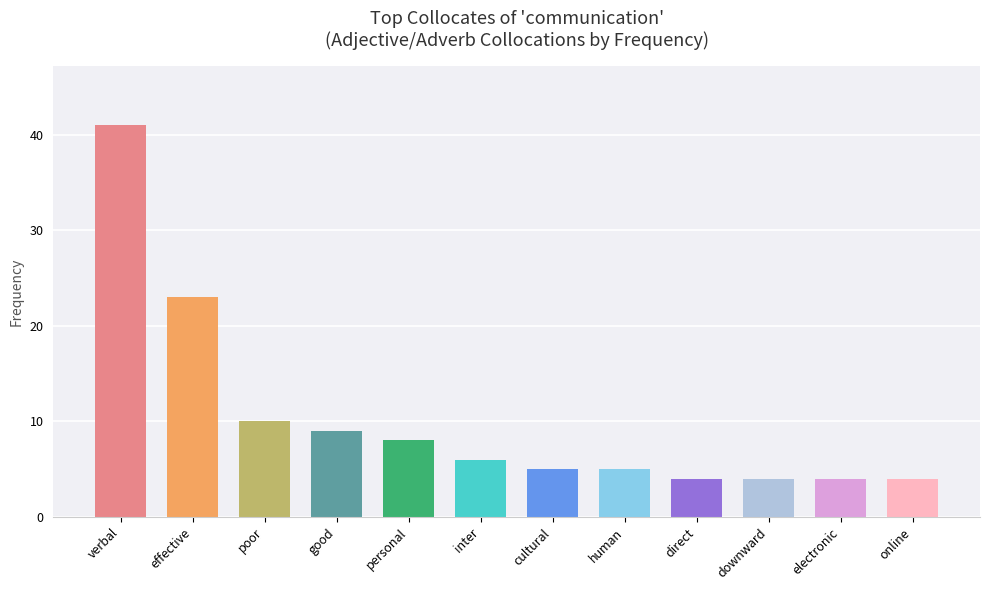

At which label is the value closest to 22?

effective